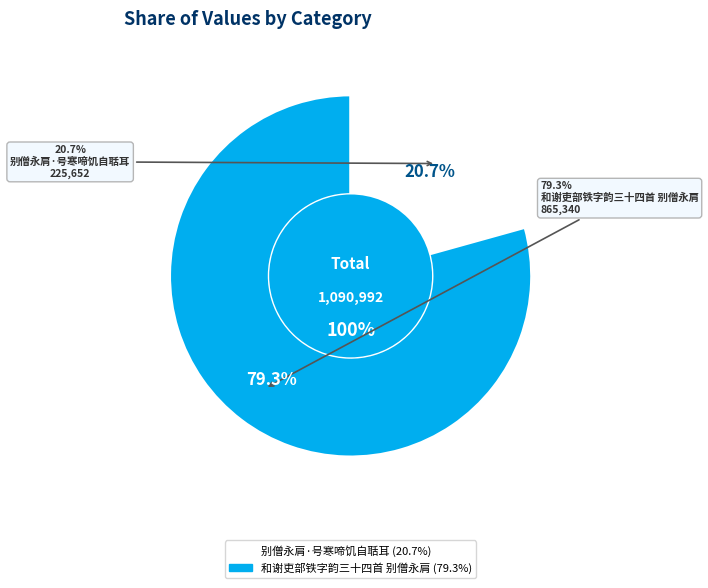

What percentage is the 别僧永肩·号寒啼饥自聒耳 slice, to the nearest percent?

21%